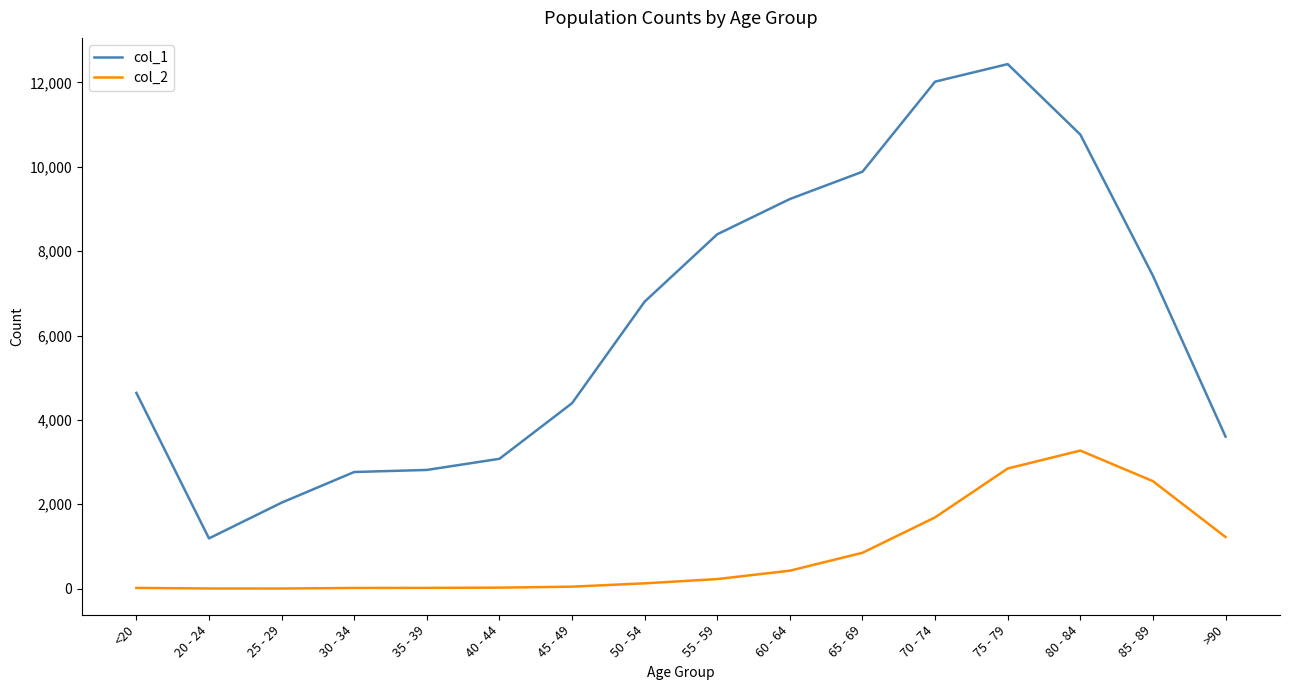

Count the number of data series in this chart.

2